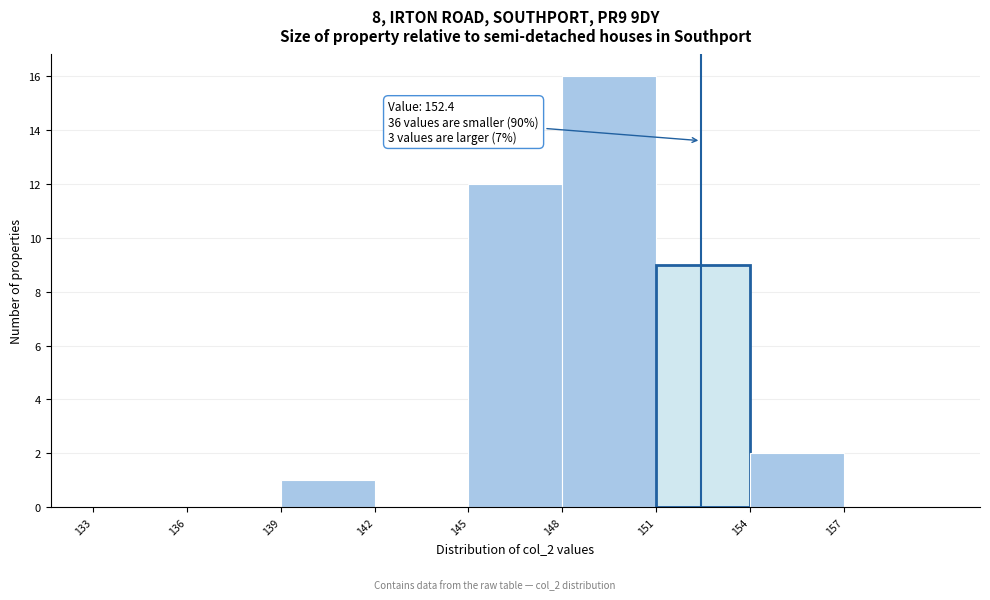

Which range on the x-axis has the tallest bar?

148 to 151